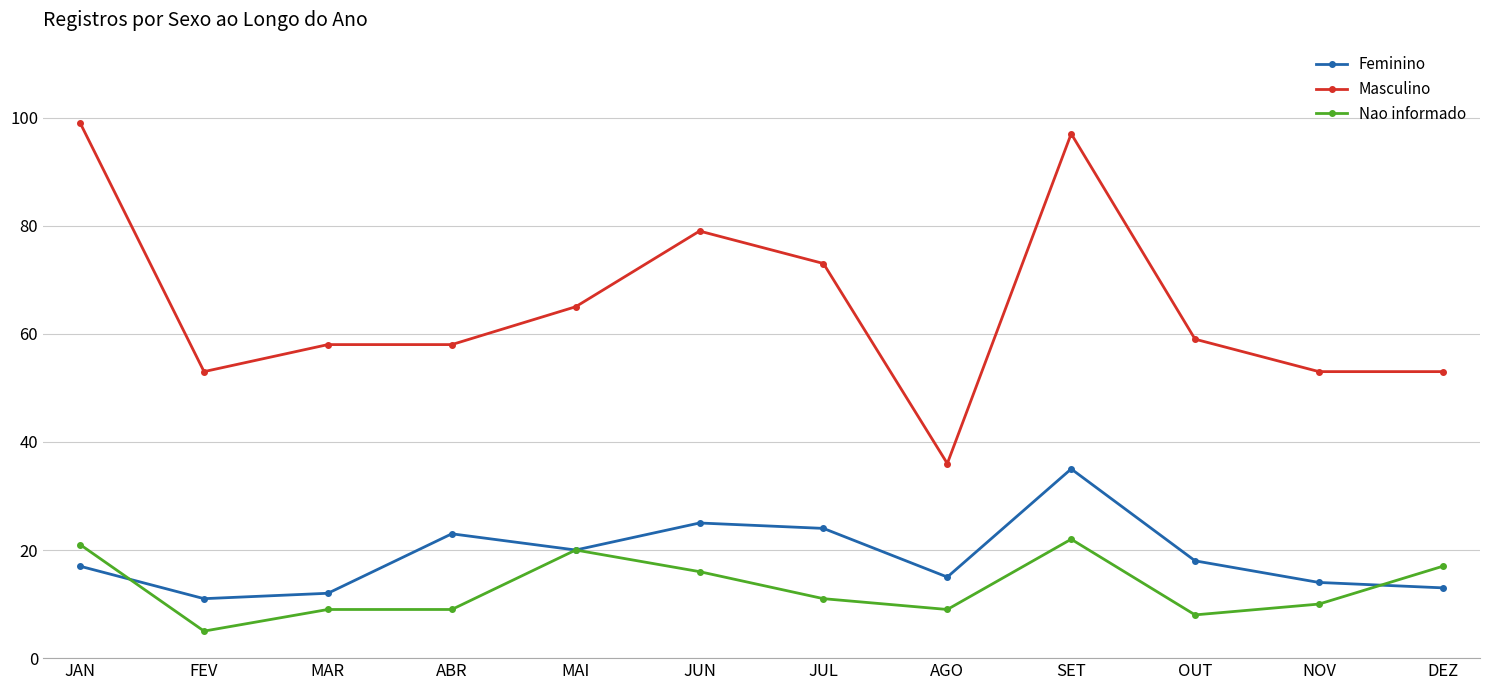

What is the value of the Nao informado point at the 7th from the left?

11